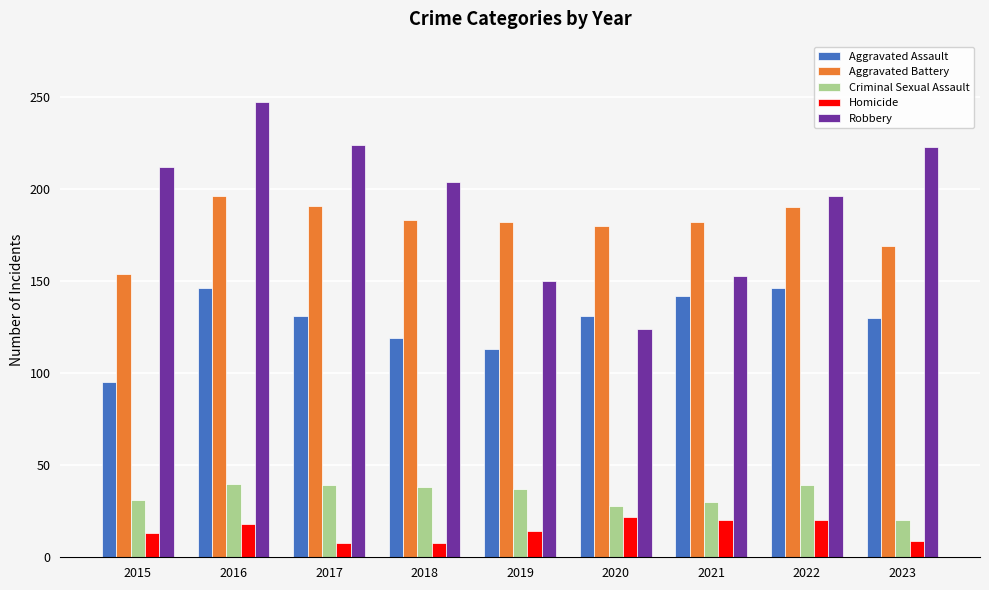

What are all the series names shown in the legend?

Aggravated Assault, Aggravated Battery, Criminal Sexual Assault, Homicide, Robbery